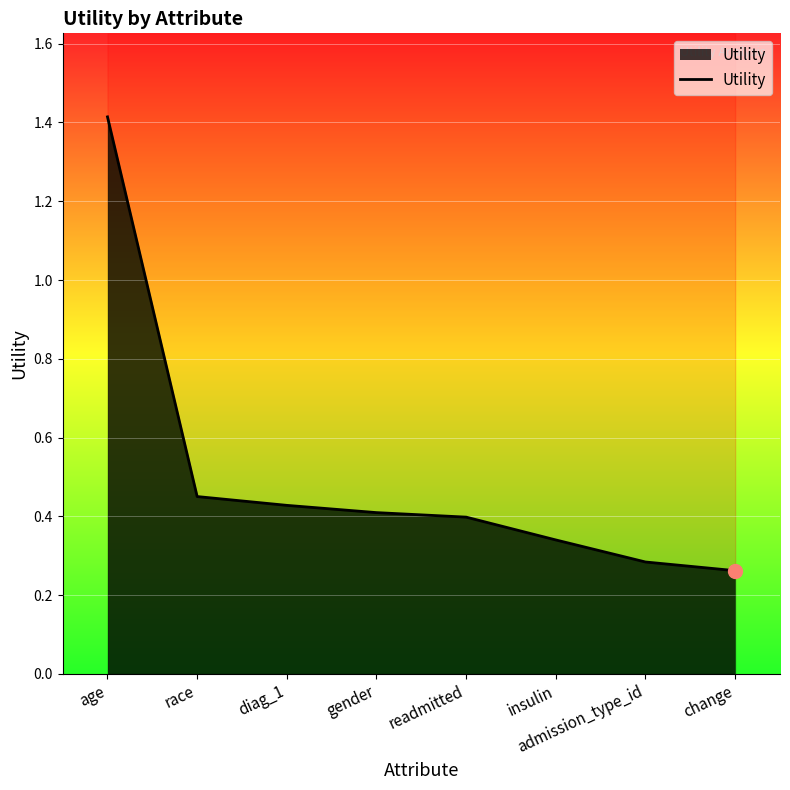

Which has a higher value, diag_1 or readmitted?

diag_1